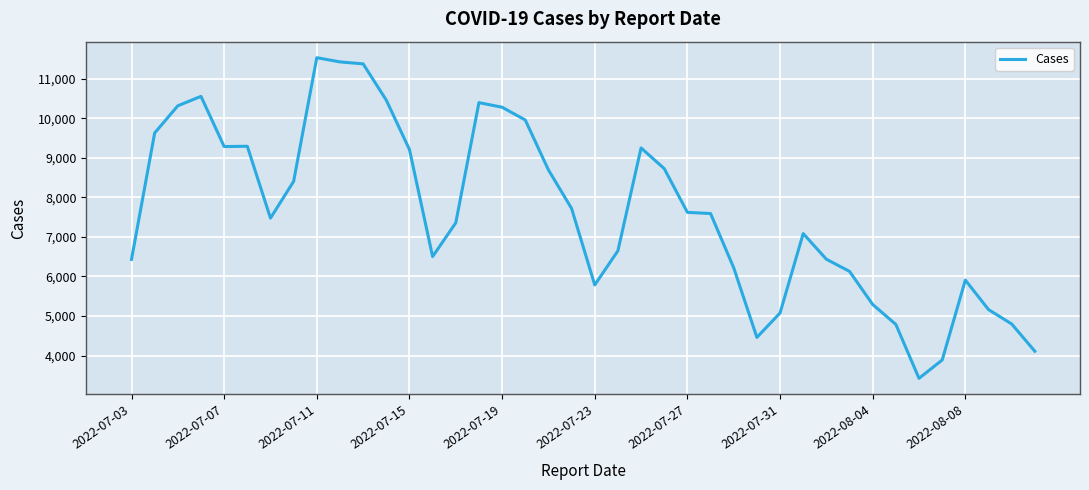

What is the maximum value shown in the chart?

11535